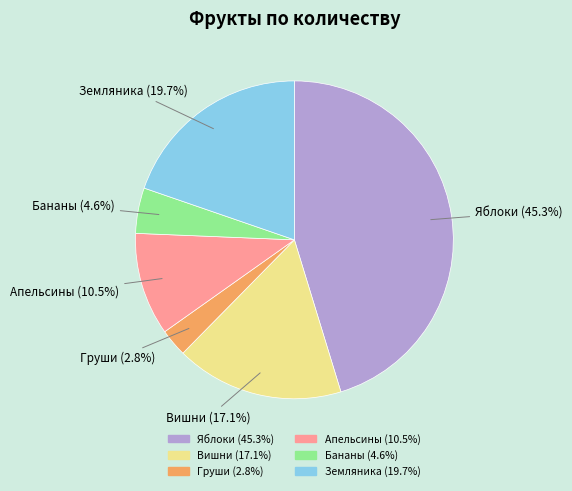

How many segments does this pie chart have?

6